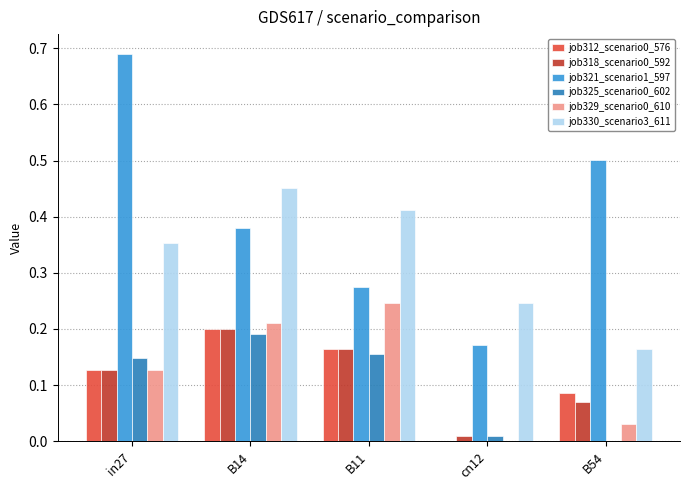

Which category has the highest value across all series?

in27